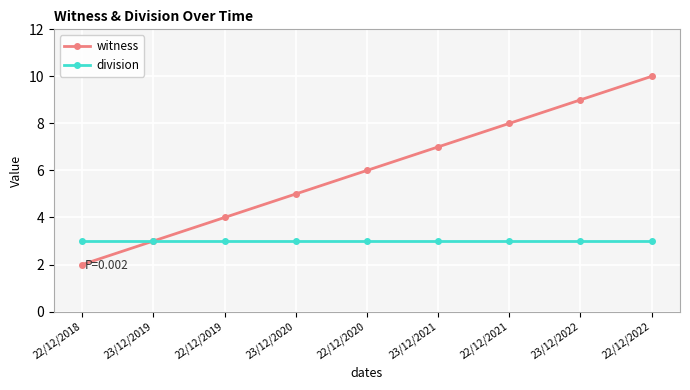

What is the total value across all series at 23/12/2021?

10